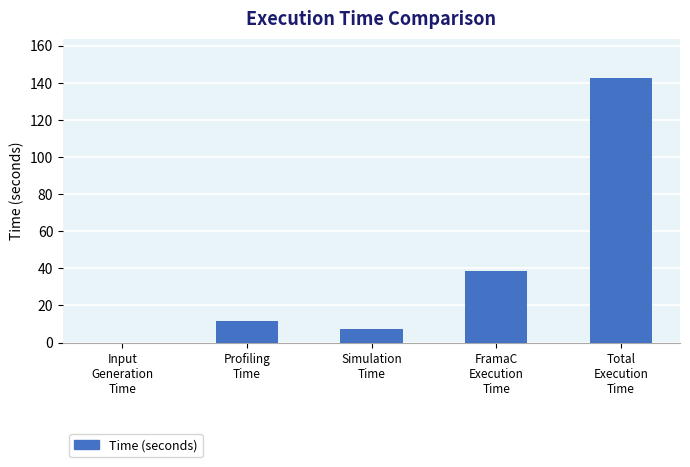

What is the maximum value shown in the chart?

142.4